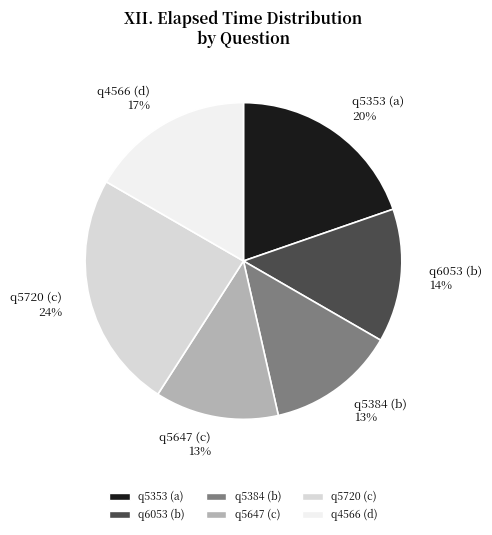

To the nearest percent, what percentage of the pie is q5647 (c)?

13%